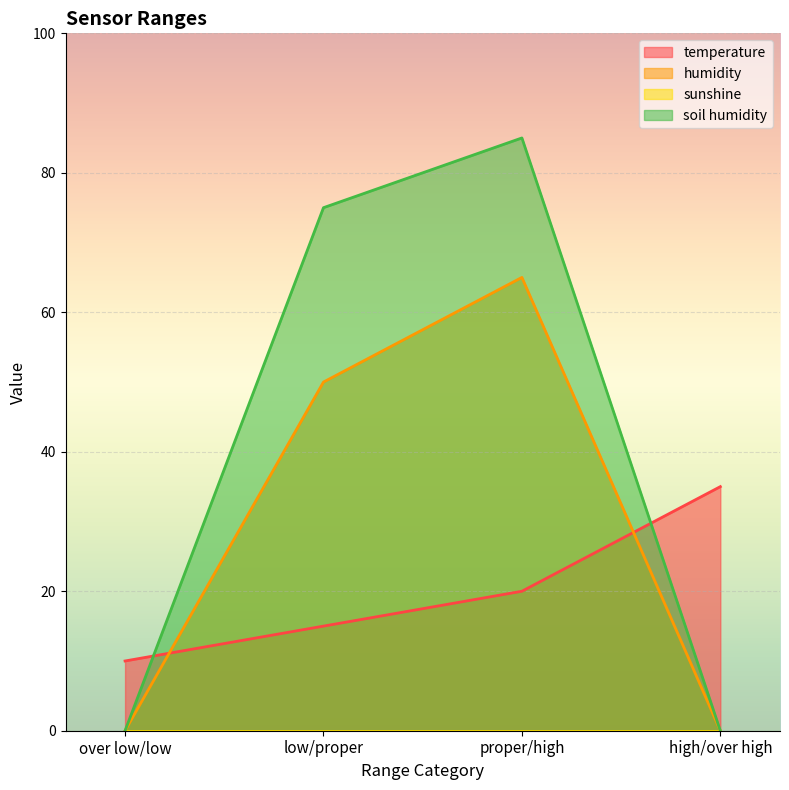

At which label does soil humidity first exceed 75?

proper/high